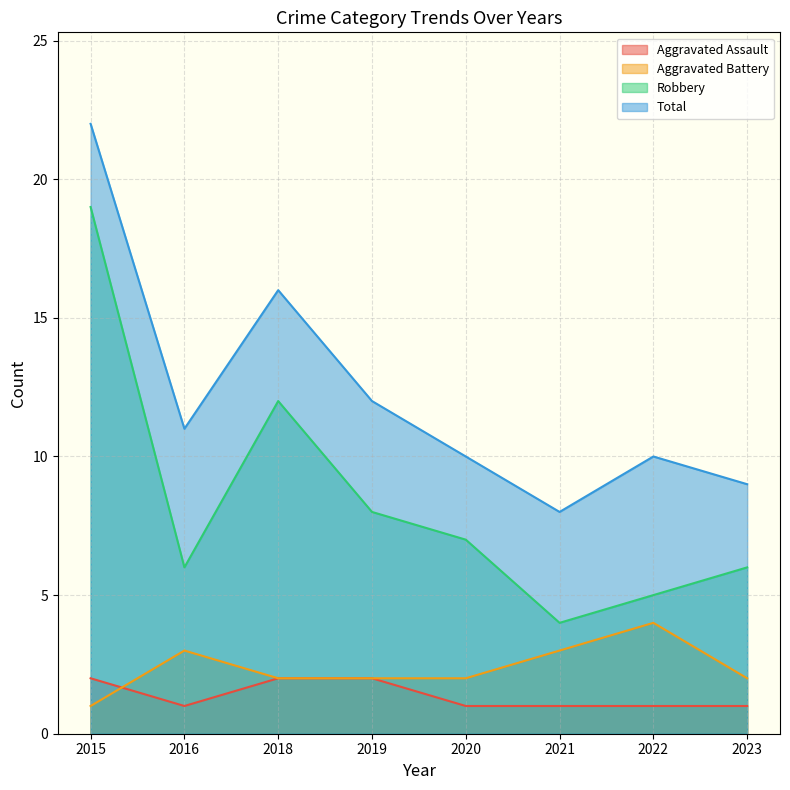

Where does the Total series first go above 11?

2015